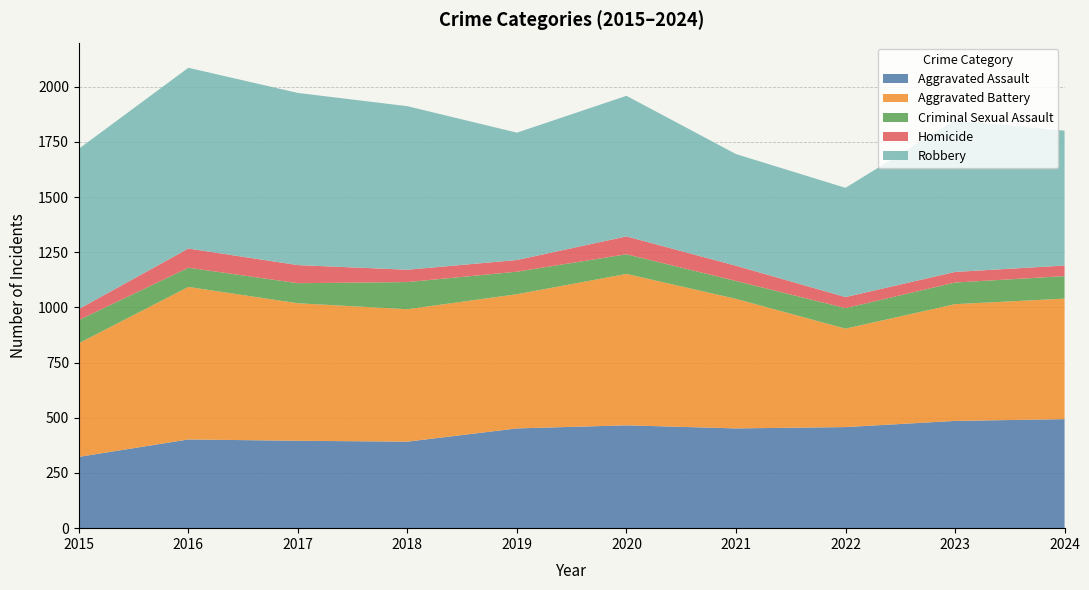

Reading left to right, what are all the values shown in this chart?

Aggravated Assault: 2015=323	2016=402	2017=396	2018=392	2019=452	2020=466	2021=452	2022=458	2023=486	2024=494
Aggravated Battery: 2015=515	2016=691	2017=623	2018=600	2019=608	2020=686	2021=587	2022=446	2023=529	2024=546
Criminal Sexual Assault: 2015=105	2016=87	2017=91	2018=123	2019=102	2020=89	2021=81	2022=93	2023=98	2024=102
Homicide: 2015=50	2016=87	2017=82	2018=56	2019=53	2020=81	2021=69	2022=50	2023=48	2024=48
Robbery: 2015=726	2016=819	2017=780	2018=741	2019=577	2020=637	2021=506	2022=495	2023=687	2024=611